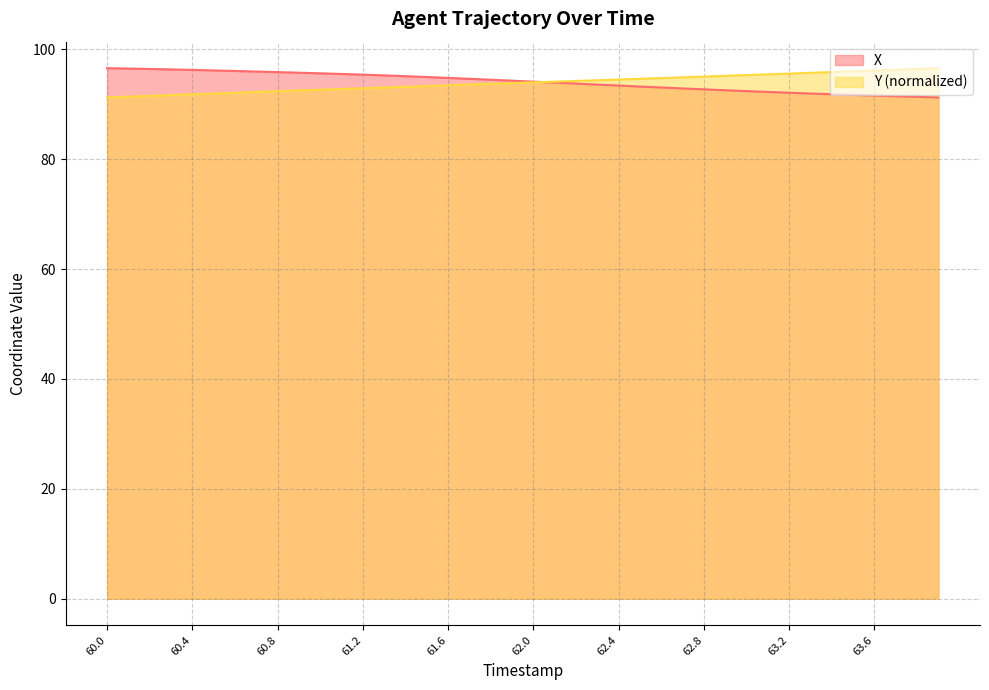

Reading right to left, what are all the values shown in this chart?

X: 63.9=91.2	63.8=91.3	63.7=91.4	63.6=91.6	63.5=91.7	63.4=91.8	63.3=91.9	63.2=92.1	63.1=92.2	63.0=92.4	62.9=92.5	62.8=92.7	62.7=92.9	62.6=93.0	62.5=93.2	62.4=93.4	62.3=93.6	62.2=93.7	62.1=93.9	62.0=94.1	61.9=94.3	61.8=94.5	61.7=94.6	61.6=94.8	61.5=94.9	61.4=95.1	61.3=95.2	61.2=95.4	61.1=95.5	61.0=95.6	60.9=95.7	60.8=95.8	60.7=95.9	60.6=96.0	60.5=96.1	60.4=96.2	60.3=96.3	60.2=96.4	60.1=96.5	60.0=96.6
Y: 63.9=96.6	63.8=96.4	63.7=96.3	63.6=96.1	63.5=96.0	63.4=95.9	63.3=95.7	63.2=95.6	63.1=95.4	63.0=95.3	62.9=95.2	62.8=95.0	62.7=94.9	62.6=94.8	62.5=94.6	62.4=94.5	62.3=94.4	62.2=94.2	62.1=94.1	62.0=94.0	61.9=93.8	61.8=93.7	61.7=93.6	61.6=93.4	61.5=93.3	61.4=93.2	61.3=93.0	61.2=92.9	61.1=92.8	61.0=92.6	60.9=92.5	60.8=92.4	60.7=92.2	60.6=92.1	60.5=91.9	60.4=91.8	60.3=91.7	60.2=91.5	60.1=91.4	60.0=91.2